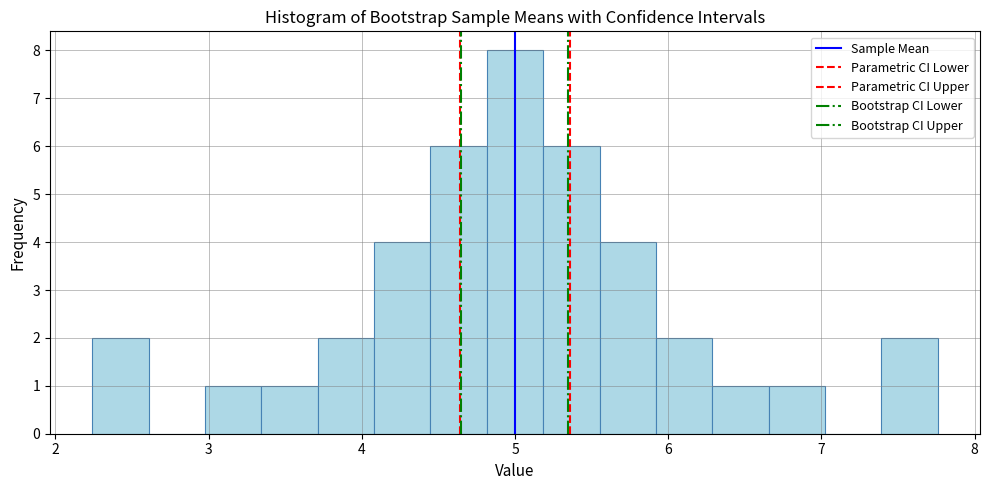

Around what value on the x-axis is the tallest bar? Give the approximate position of its centre, as read against the axis.

5.0